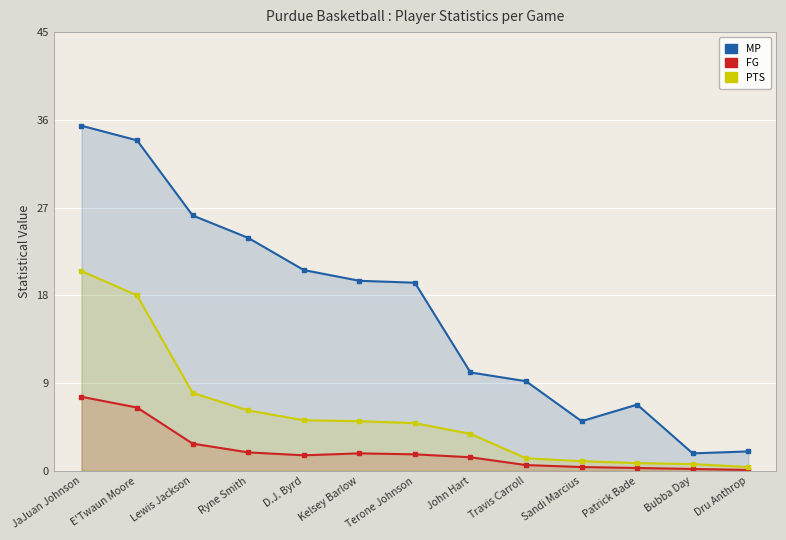

Reading right to left, list all the values displayed in this chart.

MP: Dru Anthrop=2.0	Bubba Day=1.8	Patrick Bade=6.8	Sandi Marcius=5.1	Travis Carroll=9.2	John Hart=10.1	Terone Johnson=19.3	Kelsey Barlow=19.5	D.J. Byrd=20.6	Ryne Smith=23.9	Lewis Jackson=26.2	E'Twaun Moore=33.9	JaJuan Johnson=35.4
FG: Dru Anthrop=0.1	Bubba Day=0.2	Patrick Bade=0.3	Sandi Marcius=0.4	Travis Carroll=0.6	John Hart=1.4	Terone Johnson=1.7	Kelsey Barlow=1.8	D.J. Byrd=1.6	Ryne Smith=1.9	Lewis Jackson=2.8	E'Twaun Moore=6.5	JaJuan Johnson=7.6
PTS: Dru Anthrop=0.4	Bubba Day=0.7	Patrick Bade=0.8	Sandi Marcius=1.0	Travis Carroll=1.3	John Hart=3.8	Terone Johnson=4.9	Kelsey Barlow=5.1	D.J. Byrd=5.2	Ryne Smith=6.2	Lewis Jackson=8.0	E'Twaun Moore=18.0	JaJuan Johnson=20.5